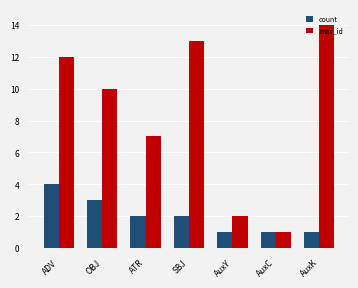

What is the average value of the max_id series?

8